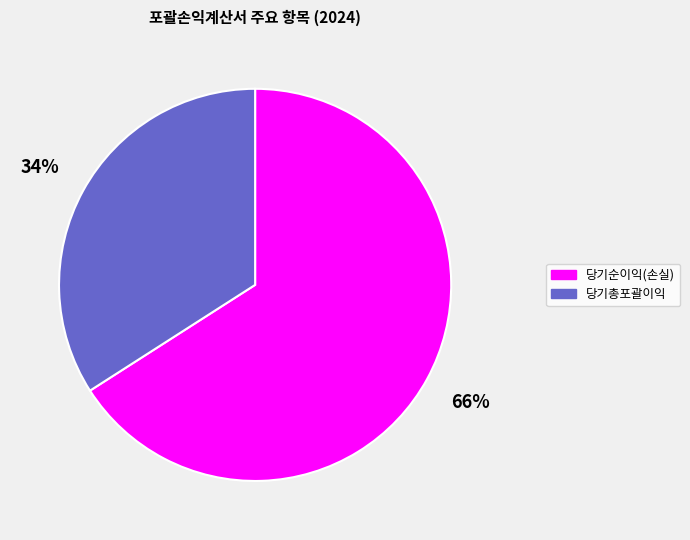

To the nearest percent, what is the difference between the largest and smallest slice percentages?

32%